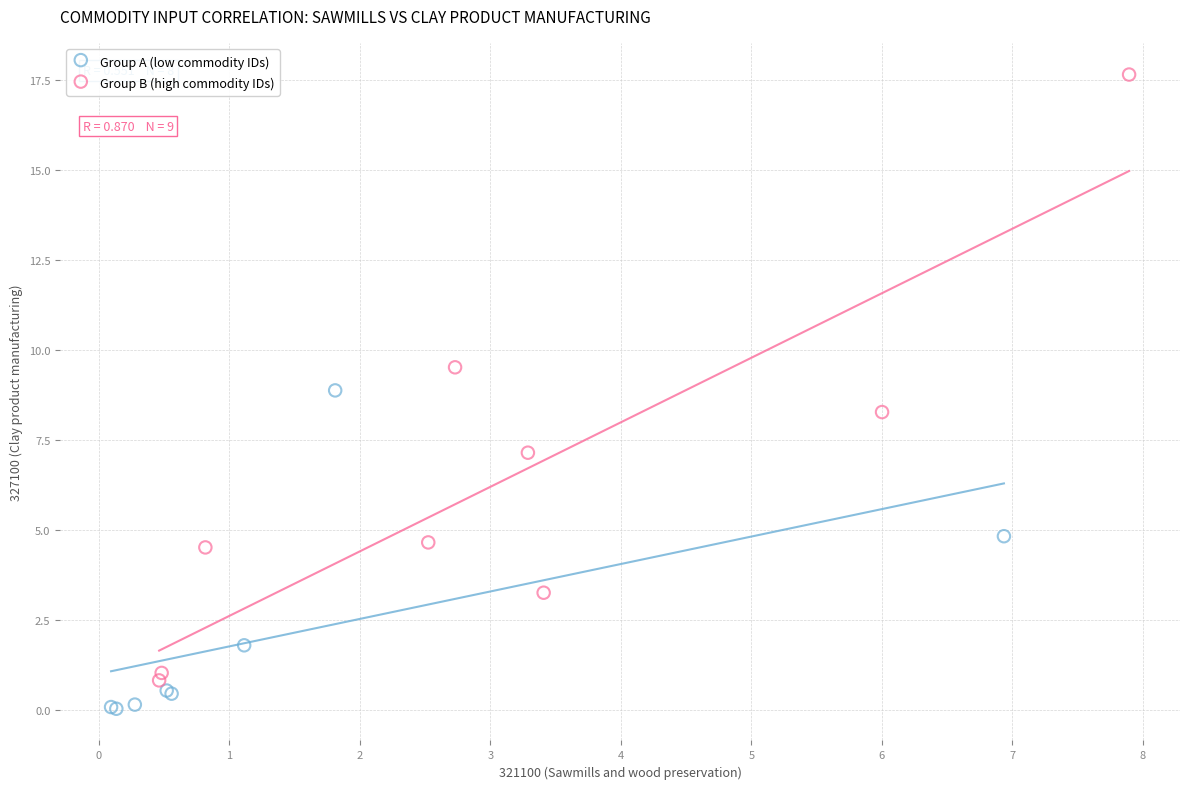

Which series has the largest Y range (max minus min)?

Group B (high commodity IDs)